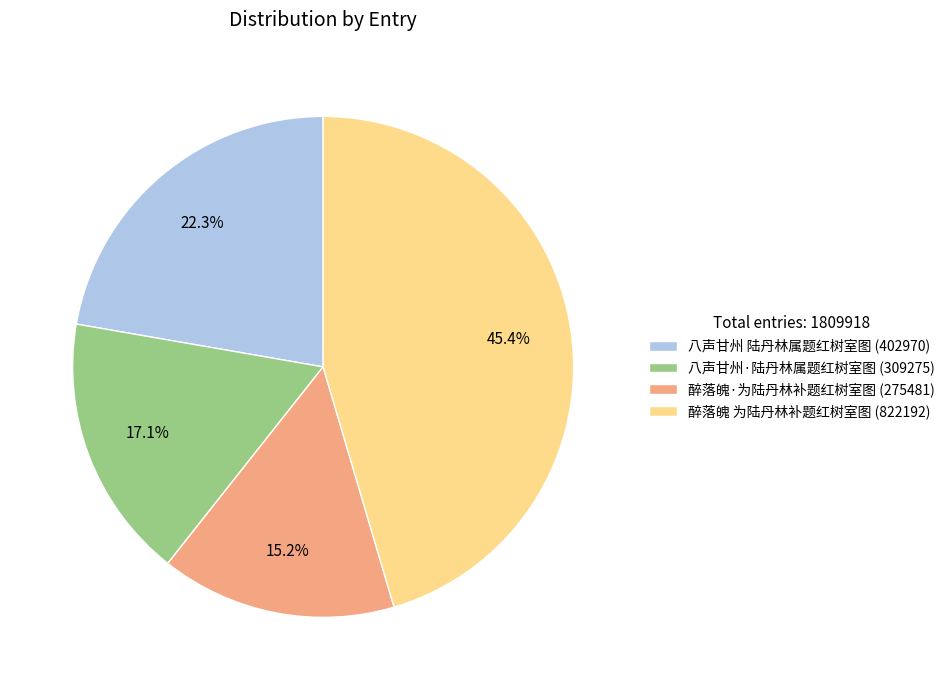

True or false: 醉落魄 为陆丹林补题红树室图 accounts for 45% of the total.

True